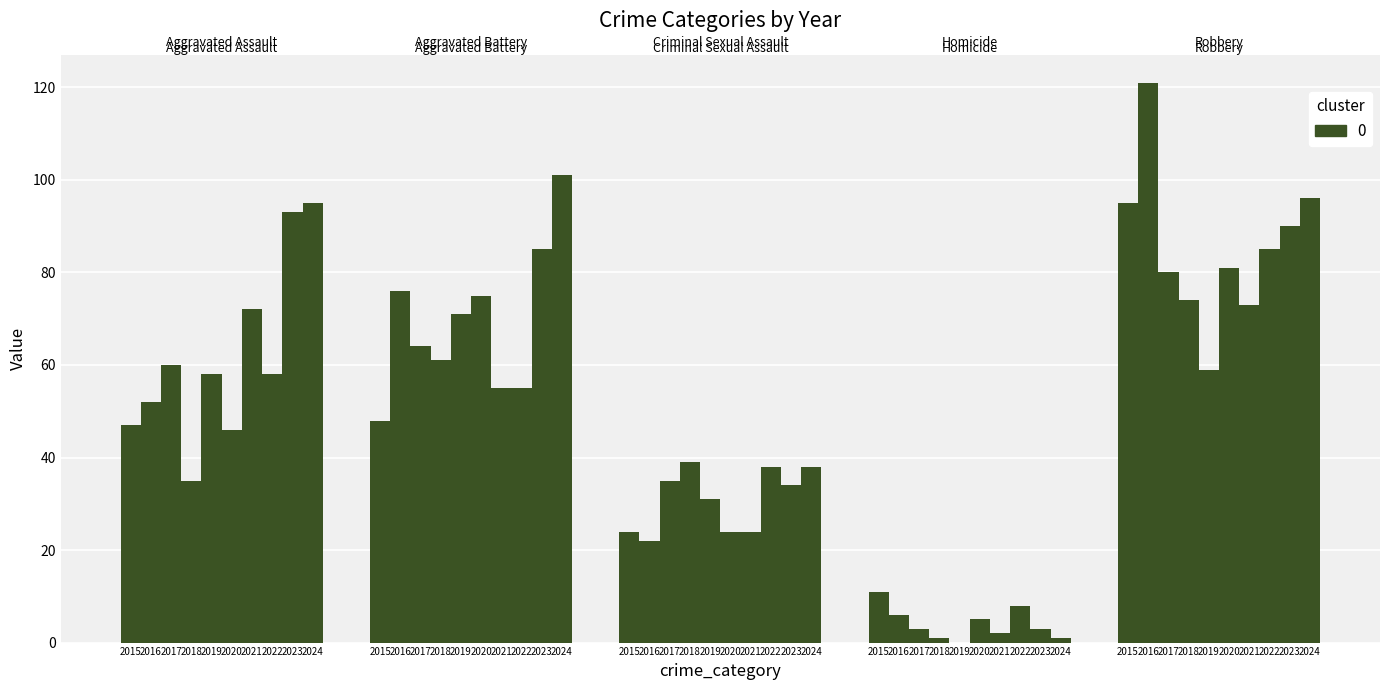

How many groups of bars are there?

5